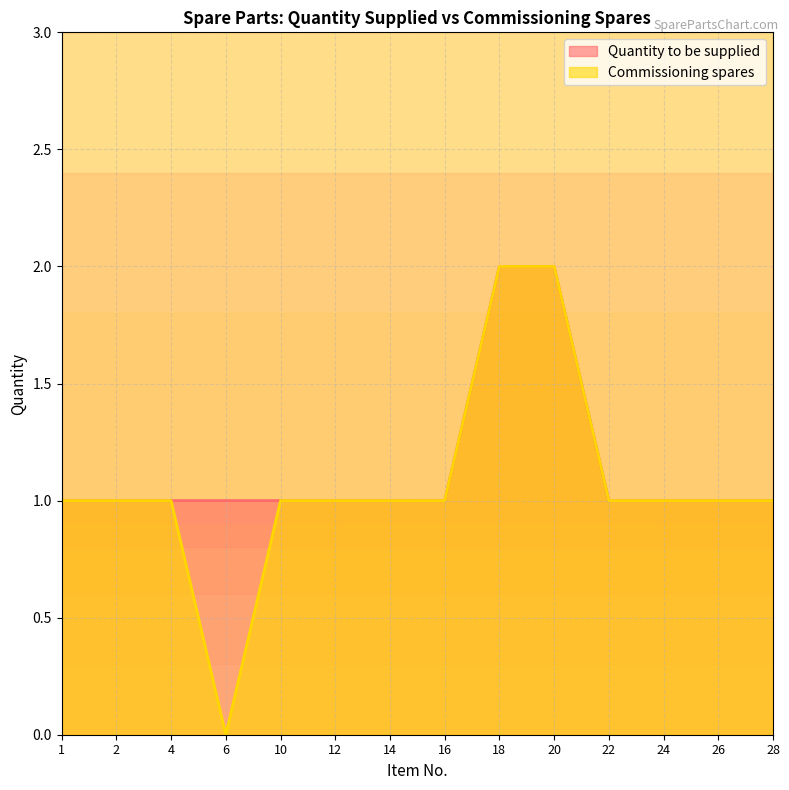

What is the value of the Commissioning spares point at the 6th from the left?

1